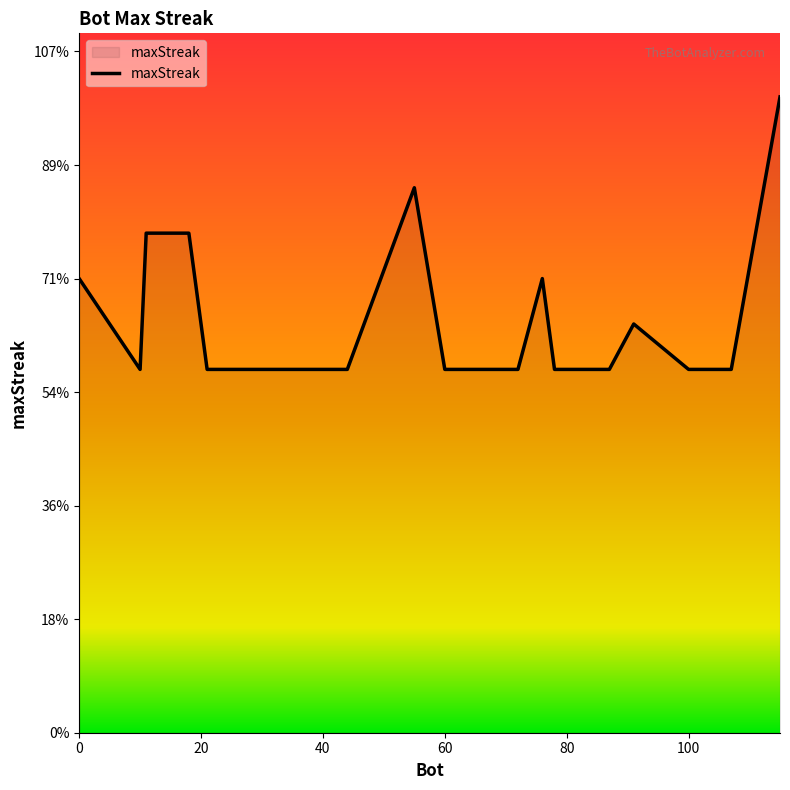

Does the chart have visible grid lines?

No